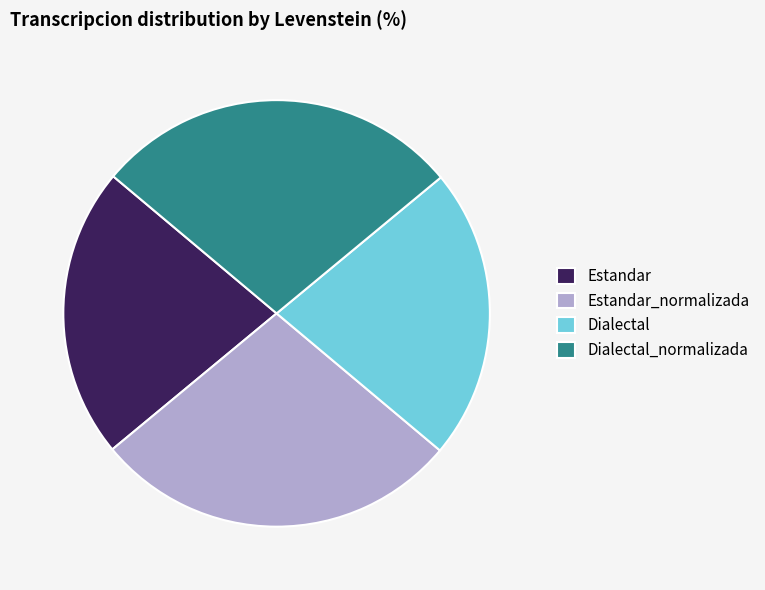

Between Estandar_normalizada and Estandar, which is larger?

Estandar_normalizada